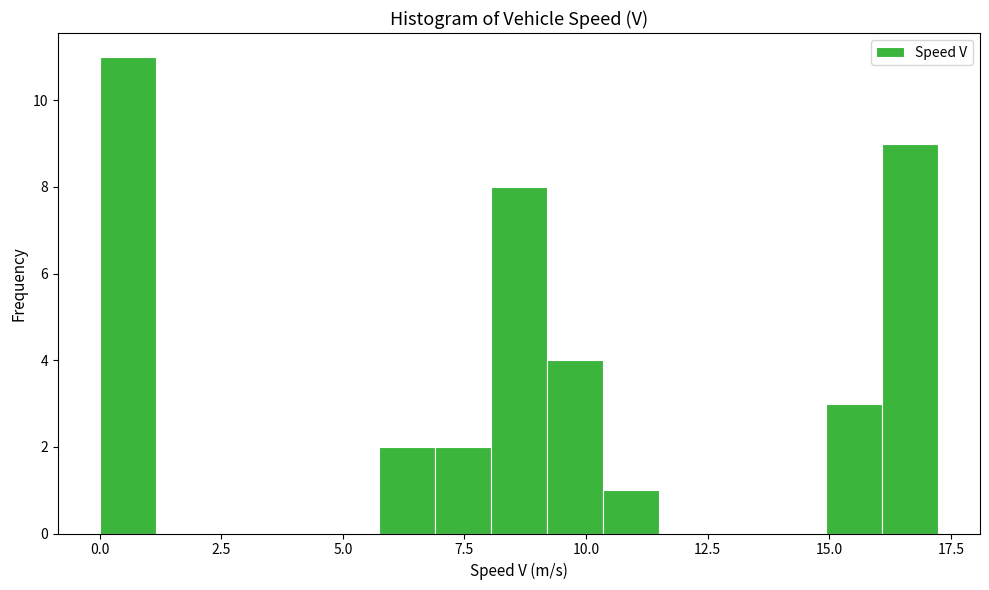

Around what value on the x-axis is the tallest bar? Give the approximate position of its centre, as read against the axis.

0.5